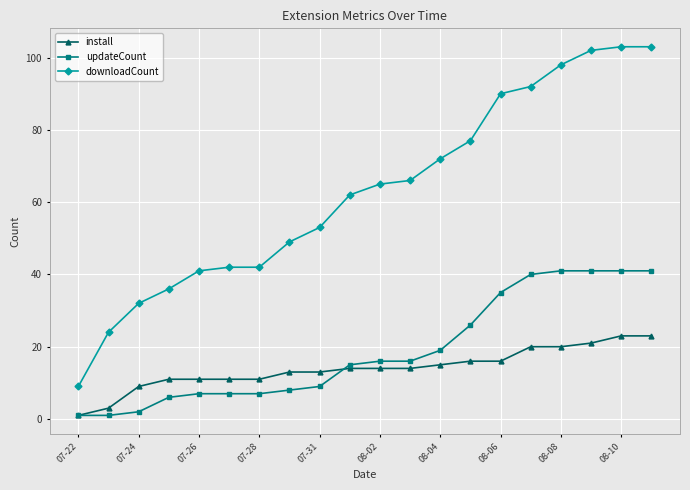

Reading right to left, what are all the values shown in this chart?

install: 23	23	21	20	20	16	16	15	14	14	14	13	13	11	11	11	11	9	3	1
updateCount: 41	41	41	41	40	35	26	19	16	16	15	9	8	7	7	7	6	2	1	1
downloadCount: 103	103	102	98	92	90	77	72	66	65	62	53	49	42	42	41	36	32	24	9